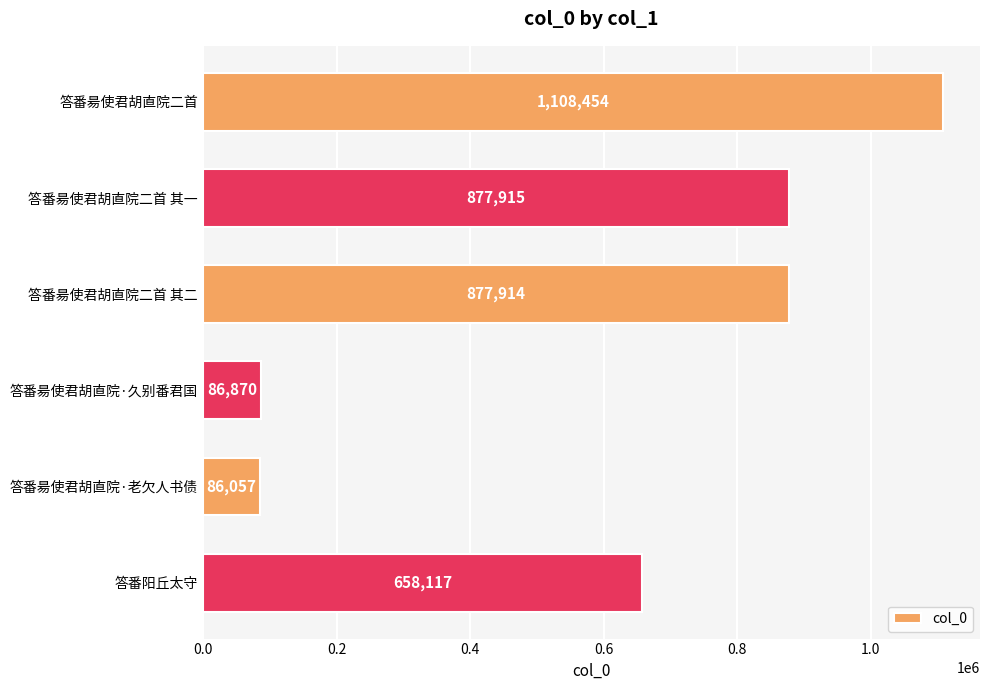

How many data points does each series have?

6